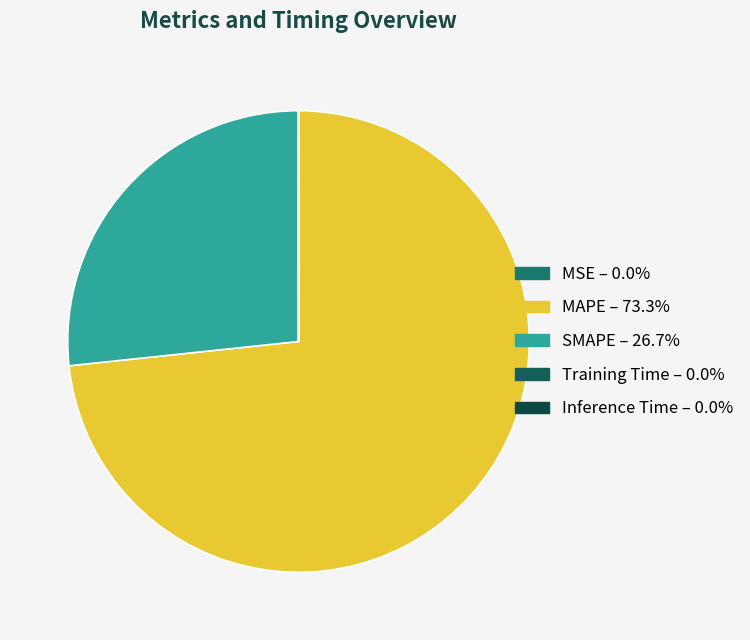

The MSE slice represents 1% of the pie. True or false?

False